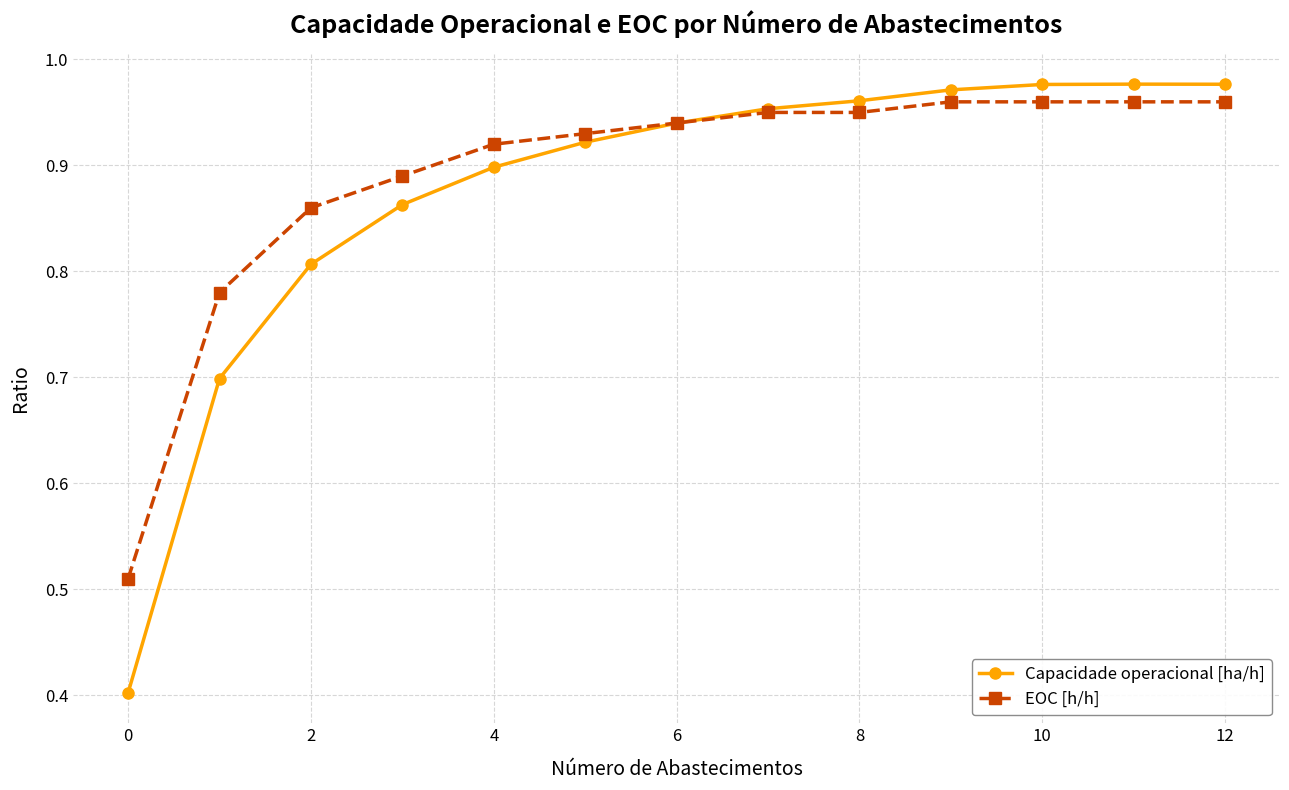

Which series has the widest spread of values?

Capacidade operacional [ha/h]